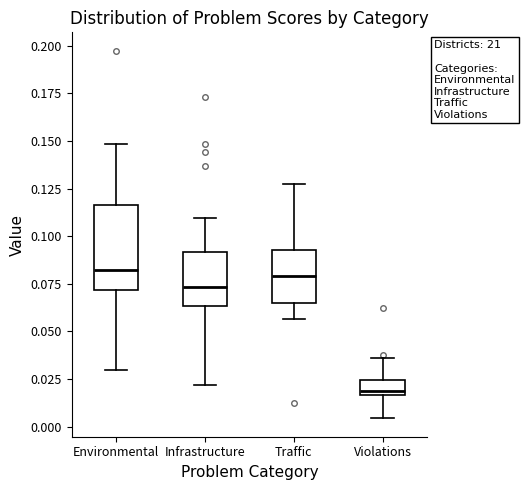

Comparing the boxes themselves (not the whiskers), which one is the tallest?

Environmental